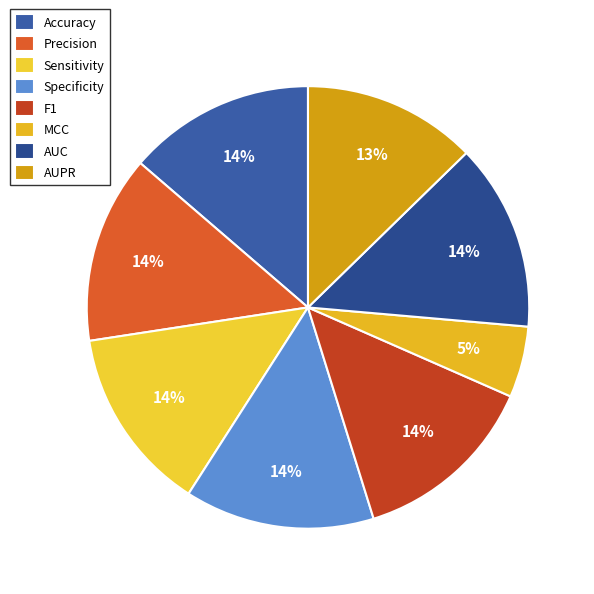

To the nearest percent, what is the difference between the largest and smallest slice percentages?

9%